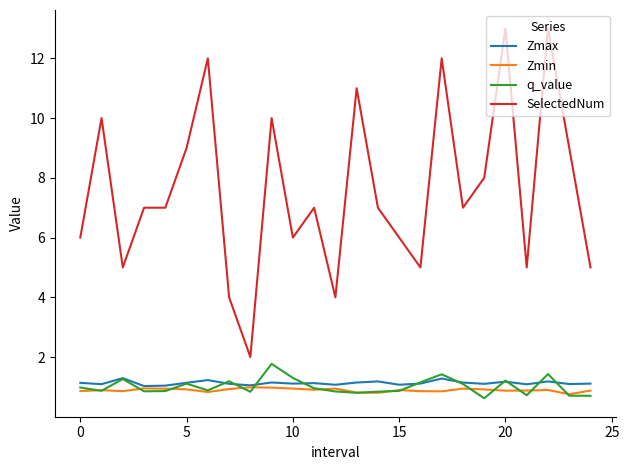

True or false: SelectedNum and q_value intersect in this chart.

False